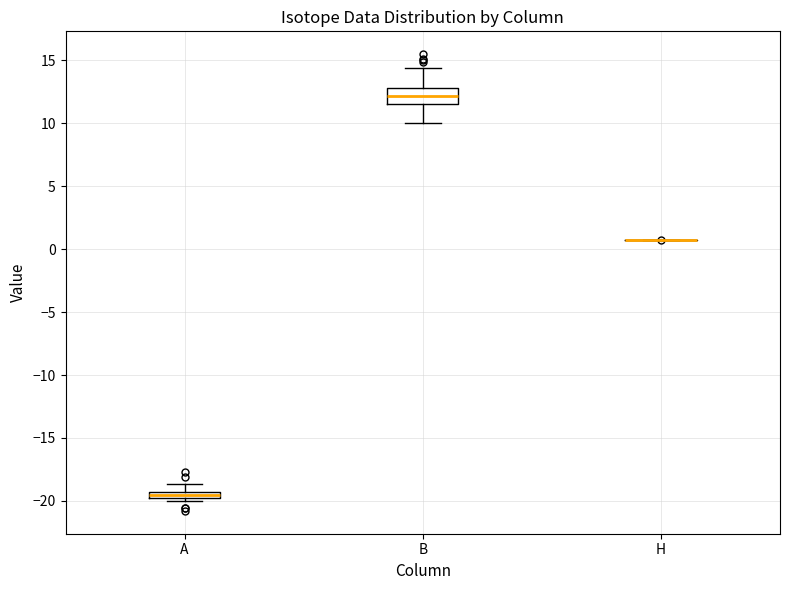

Where does the median line of the box for B sit on the y-axis? The values are not printed on the chart, so give them approximately, as read against the axis.

12.0